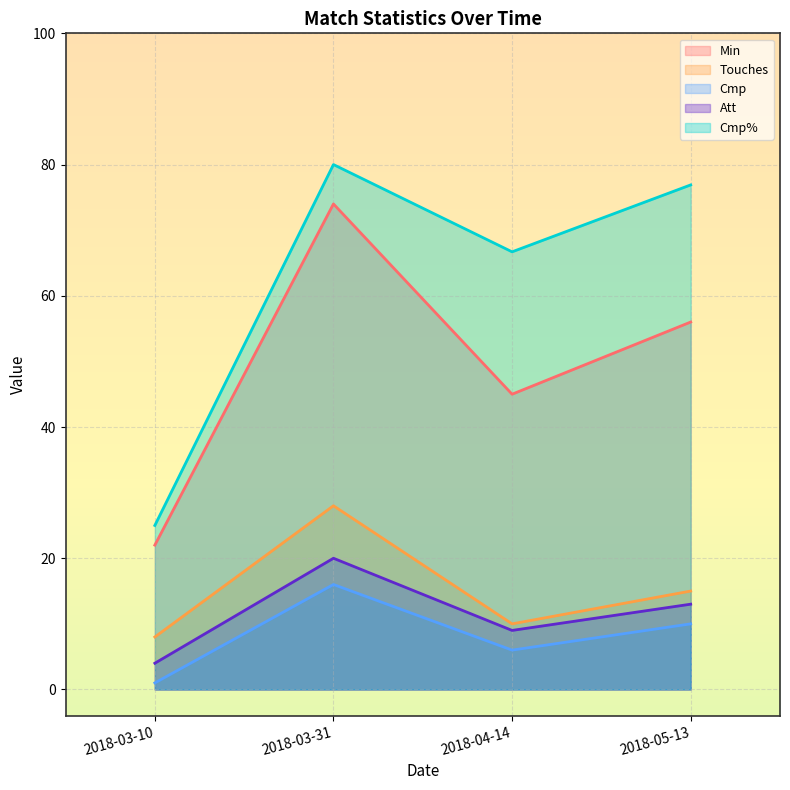

True or false: Min and Cmp intersect in this chart.

False